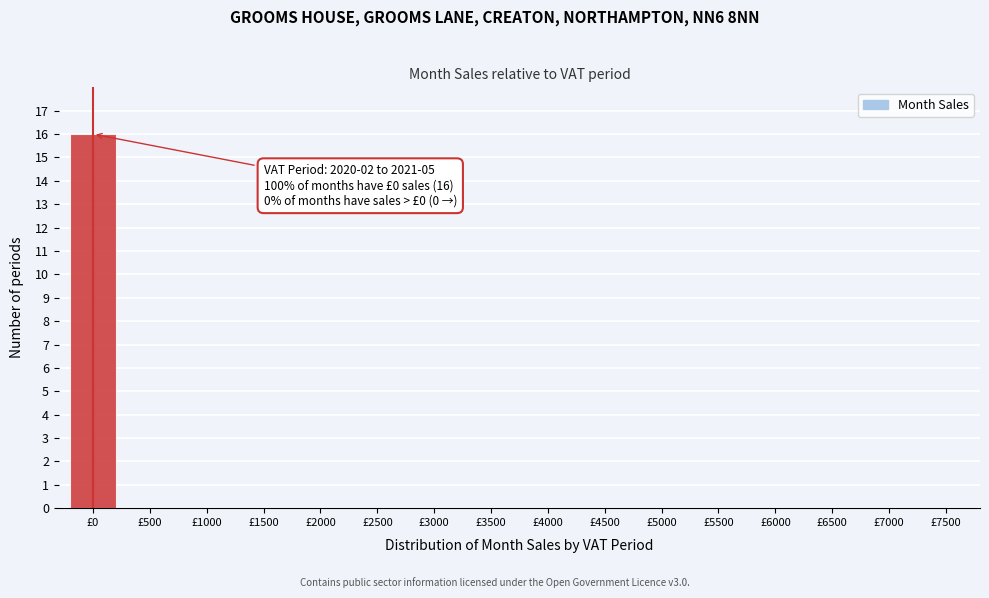

Reading right to left, transcribe all the data shown in this chart.

£7500=0	£7000=0	£6500=0	£6000=0	£5500=0	£5000=0	£4500=0	£4000=0	£3500=0	£3000=0	£2500=0	£2000=0	£1500=0	£1000=0	£500=0	£0=16